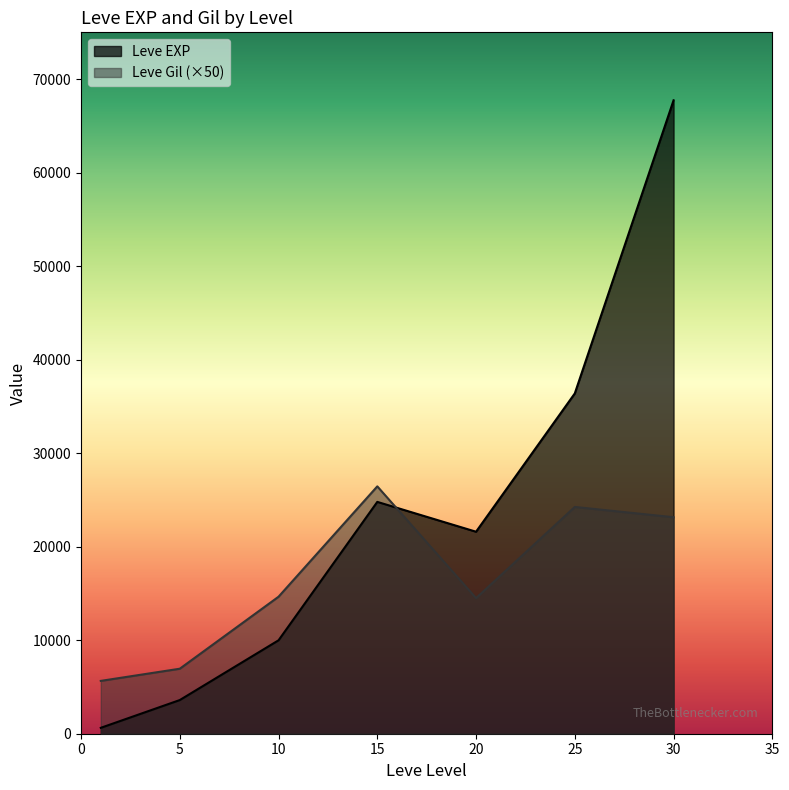

True or false: Leve EXP has more than 2 points higher than both neighbors.

False